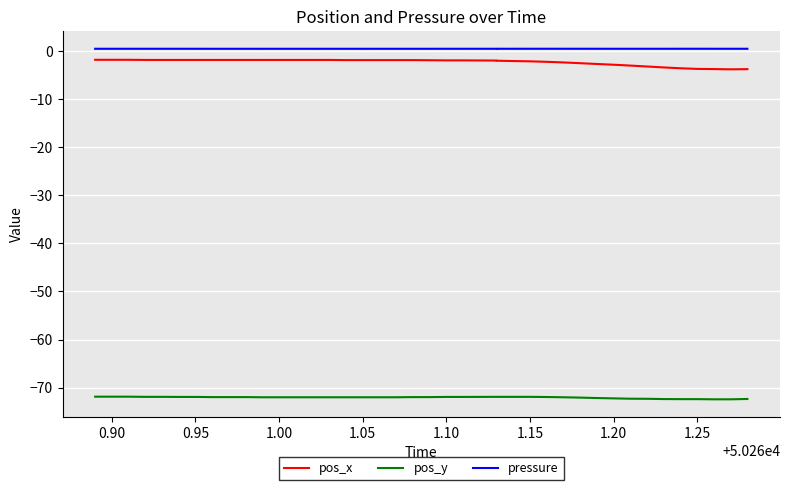

At how many categories does at least one series exceed -30?

40